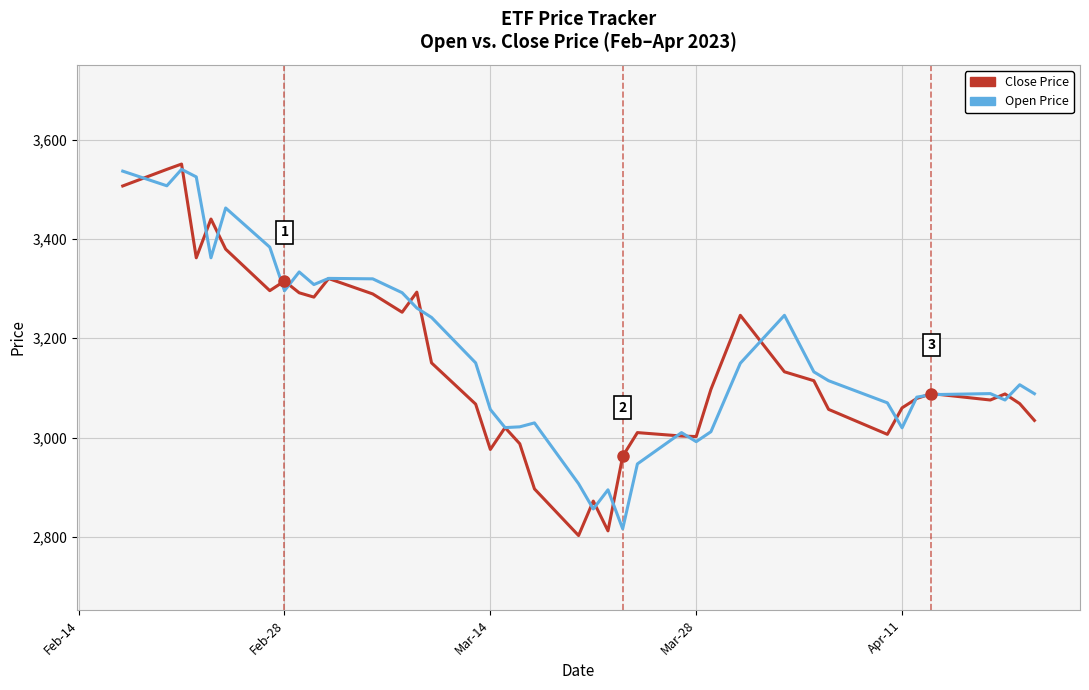

What is the greatest value displayed?

3551.0